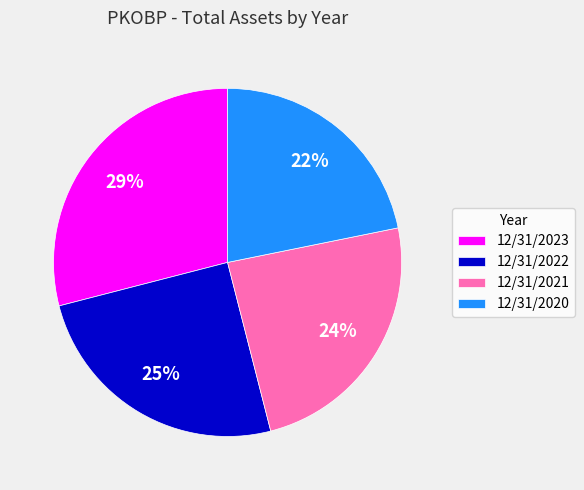

Count the number of slices in the pie.

4